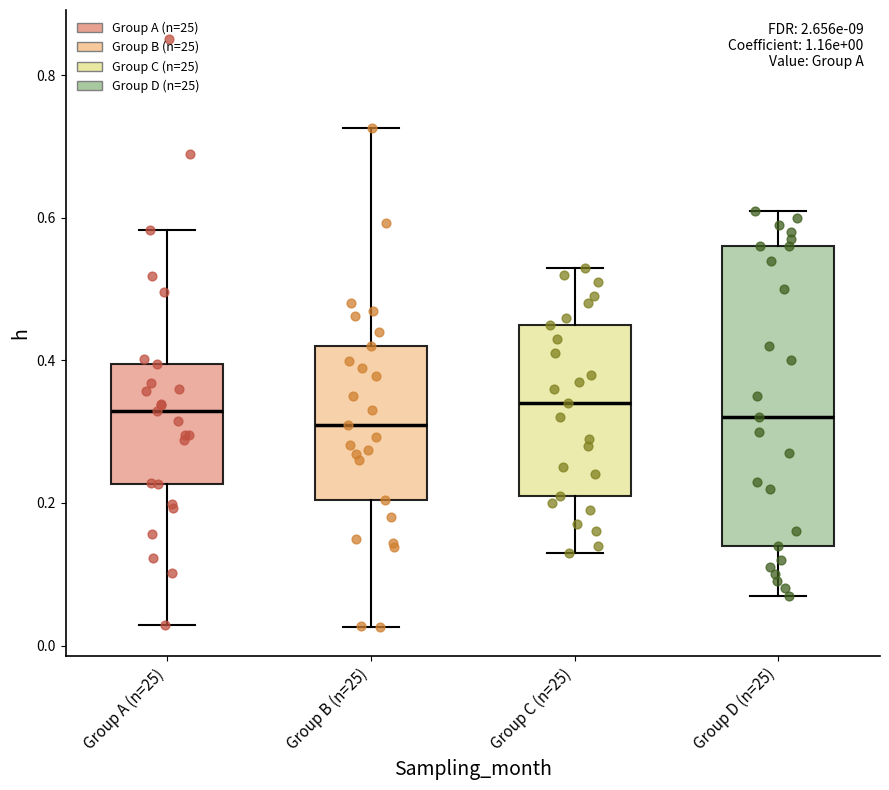

Comparing the boxes themselves (not the whiskers), which one is the tallest?

Group D (n=25)